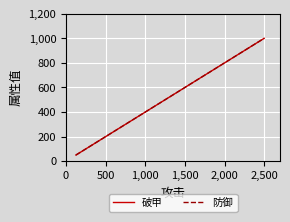

Does the chart have visible grid lines?

Yes